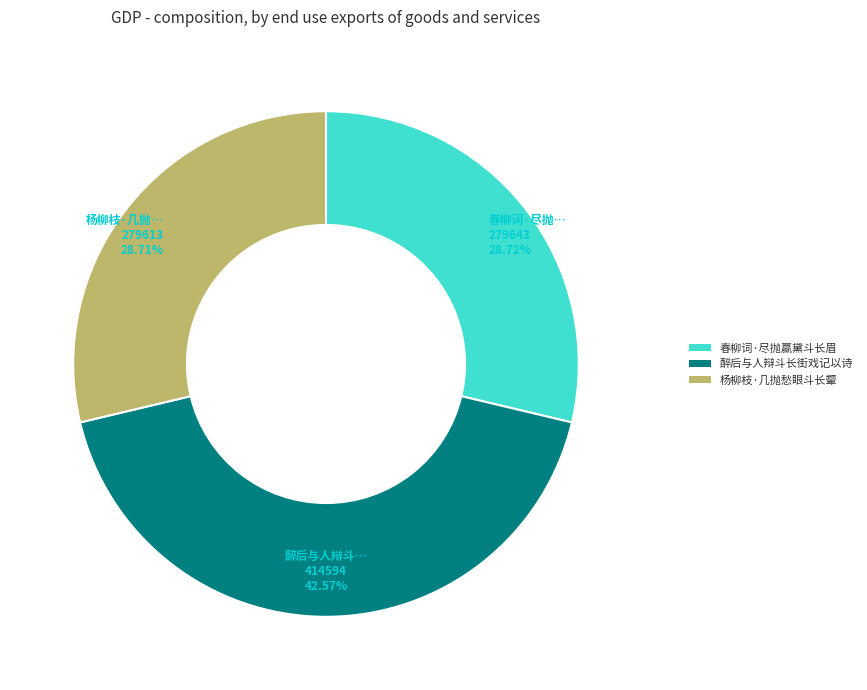

To the nearest percent, what portion does 春柳词·尽抛蠃黛斗长眉 represent?

29%